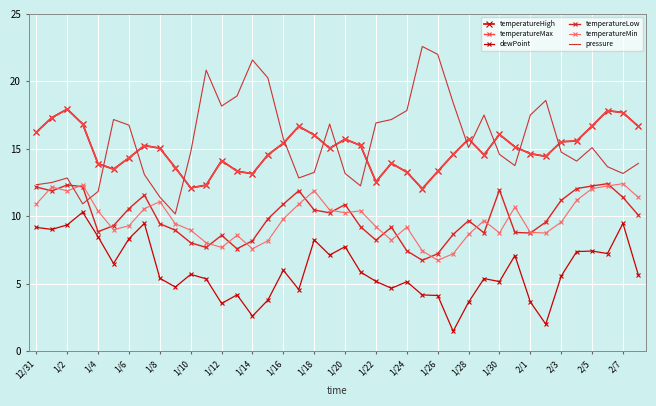

Which series has the largest range (max minus min)?

pressure